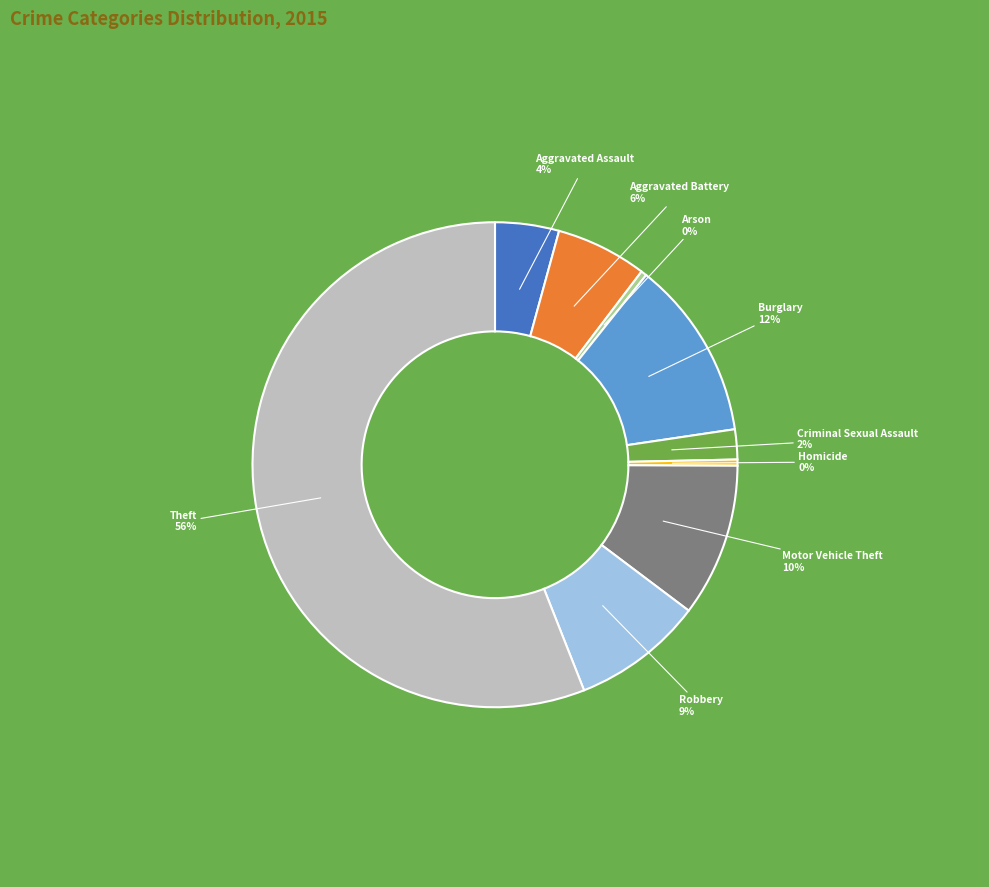

Is the sum of Burglary and Arson greater than half?

No